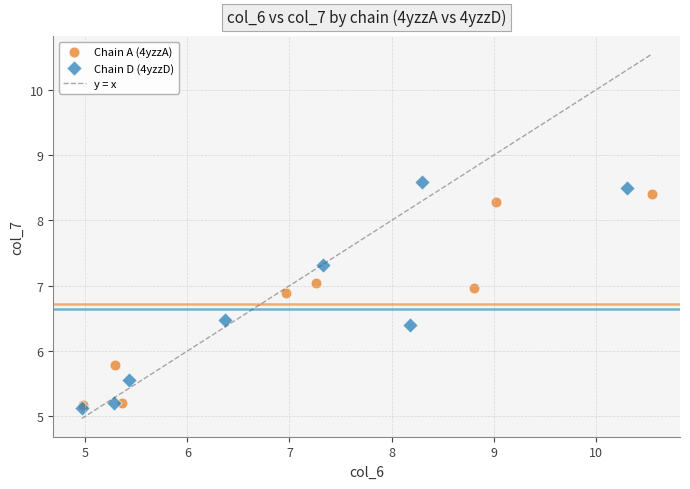

Which series has the largest Y range (max minus min)?

Chain D (4yzzD)